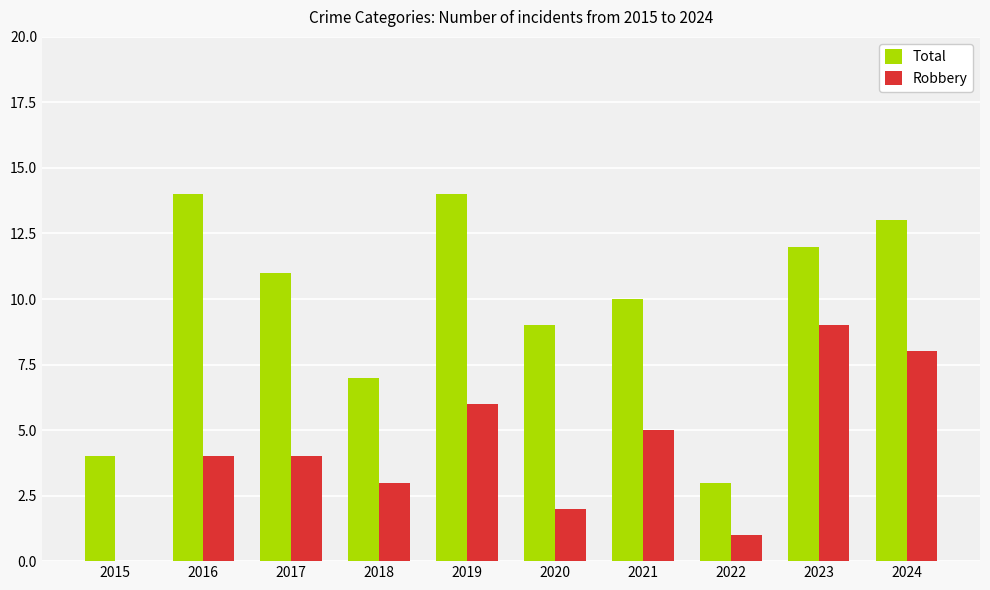

Reading right to left, transcribe all the data shown in this chart.

Total: 2024=13	2023=12	2022=3	2021=10	2020=9	2019=14	2018=7	2017=11	2016=14	2015=4
Robbery: 2024=8	2023=9	2022=1	2021=5	2020=2	2019=6	2018=3	2017=4	2016=4	2015=0